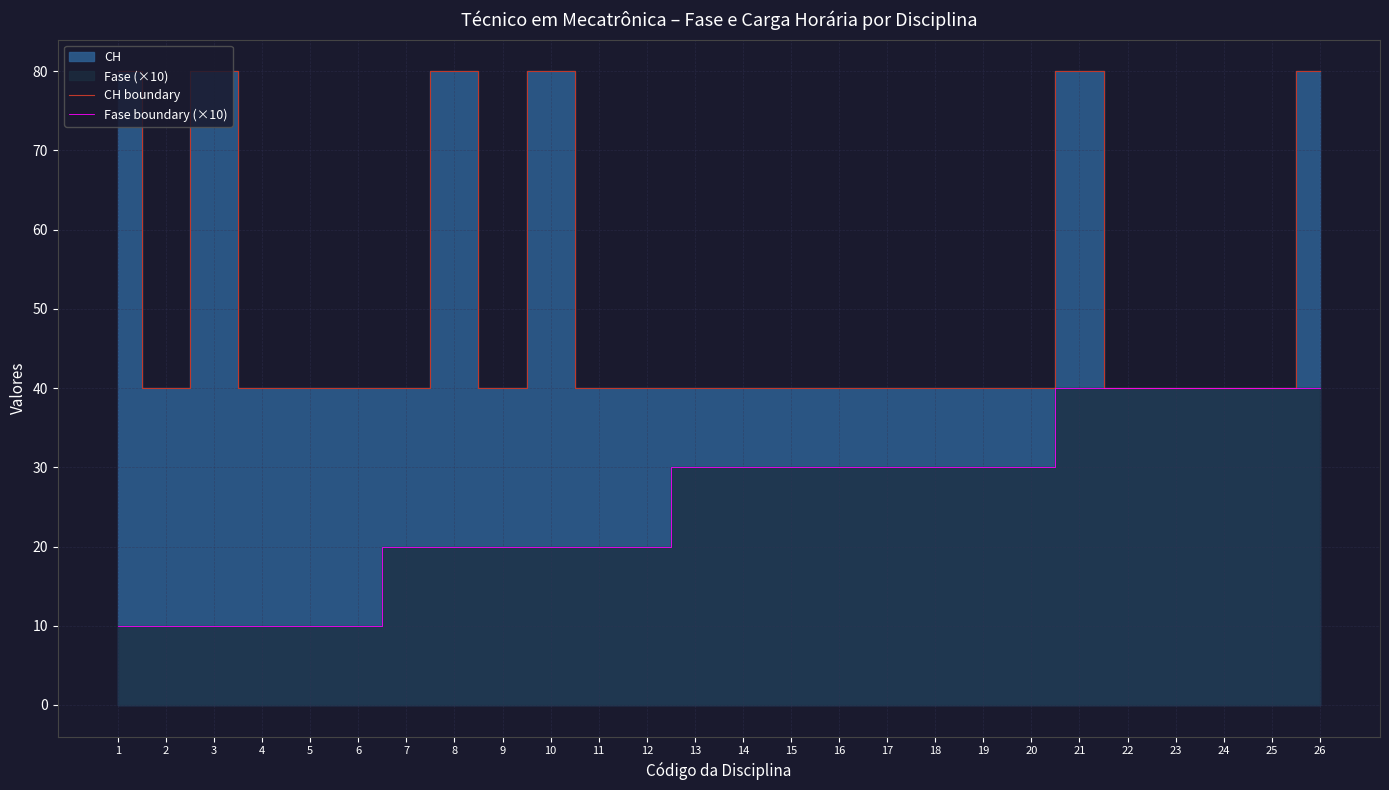

Which label corresponds to the largest value in the chart?

1